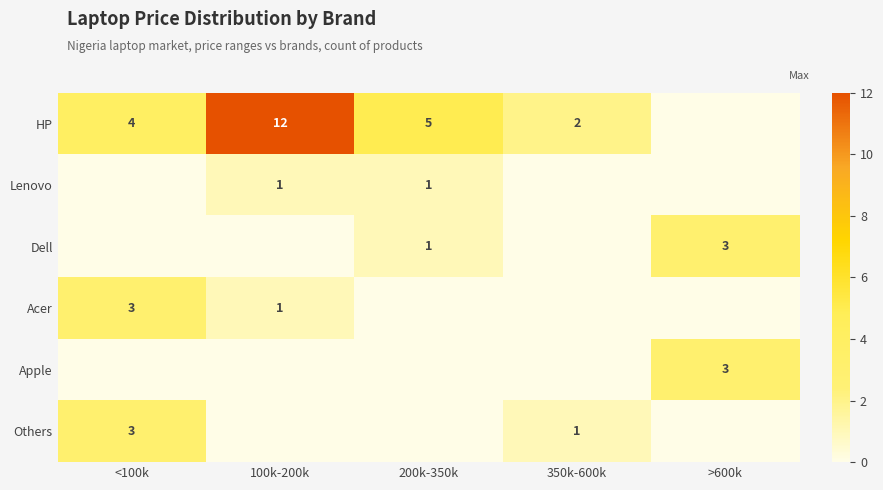

Is it true that HP equals 4 at <100k?

True